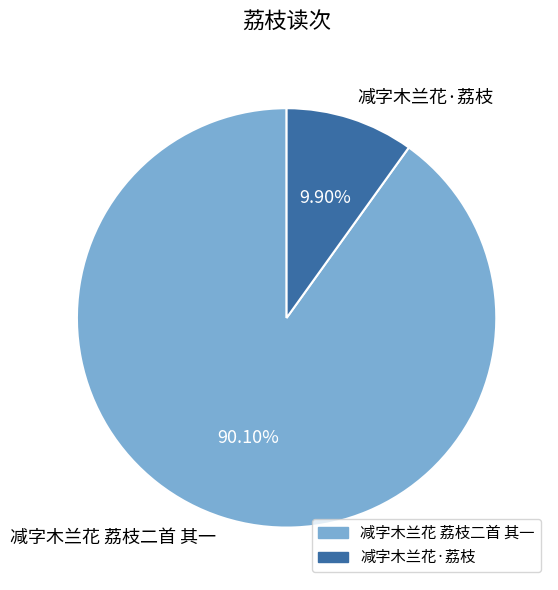

To the nearest percent, what portion does 减字木兰花 荔枝二首 其一 represent?

90%